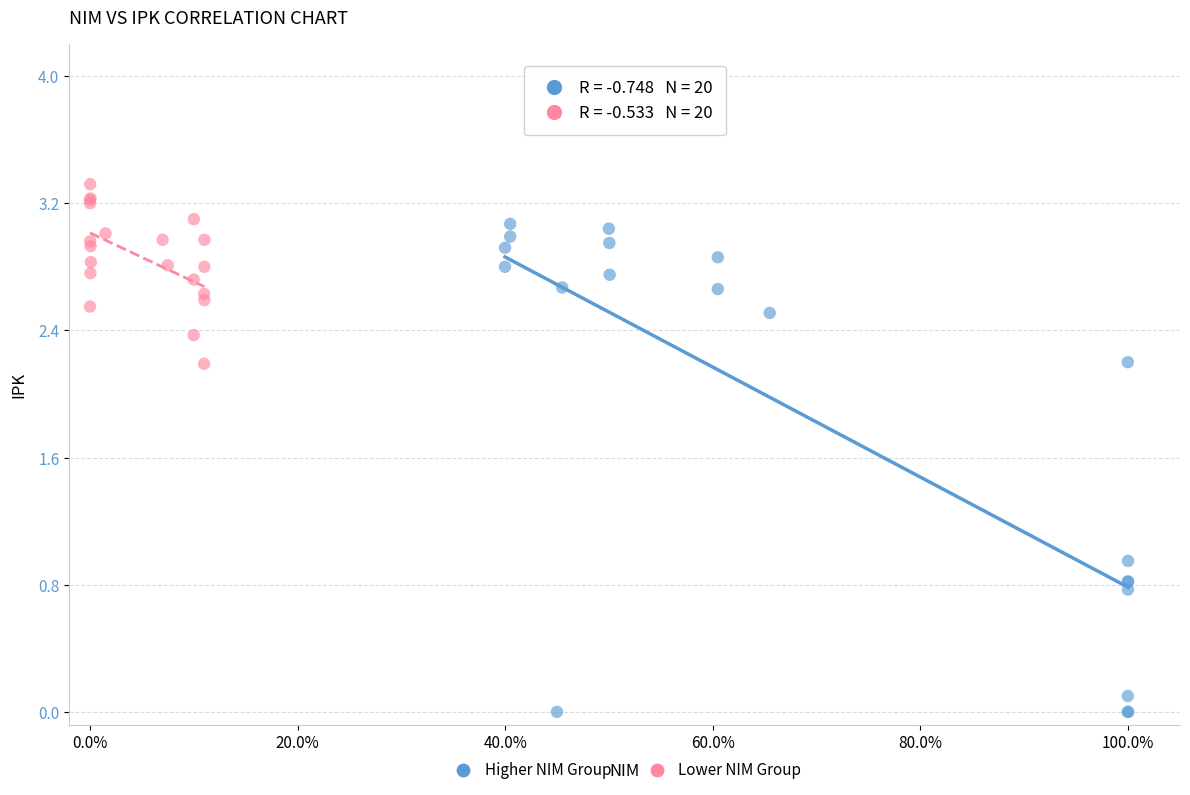

Which series has the largest Y range (max minus min)?

Higher NIM Group